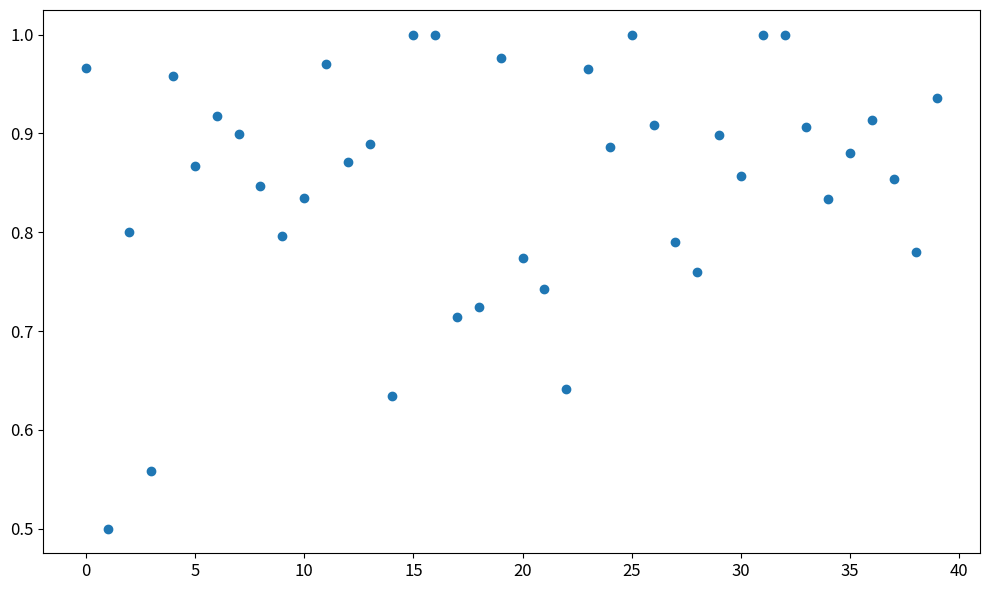

What Y value in the scatter plot is closest to 0?

0.5